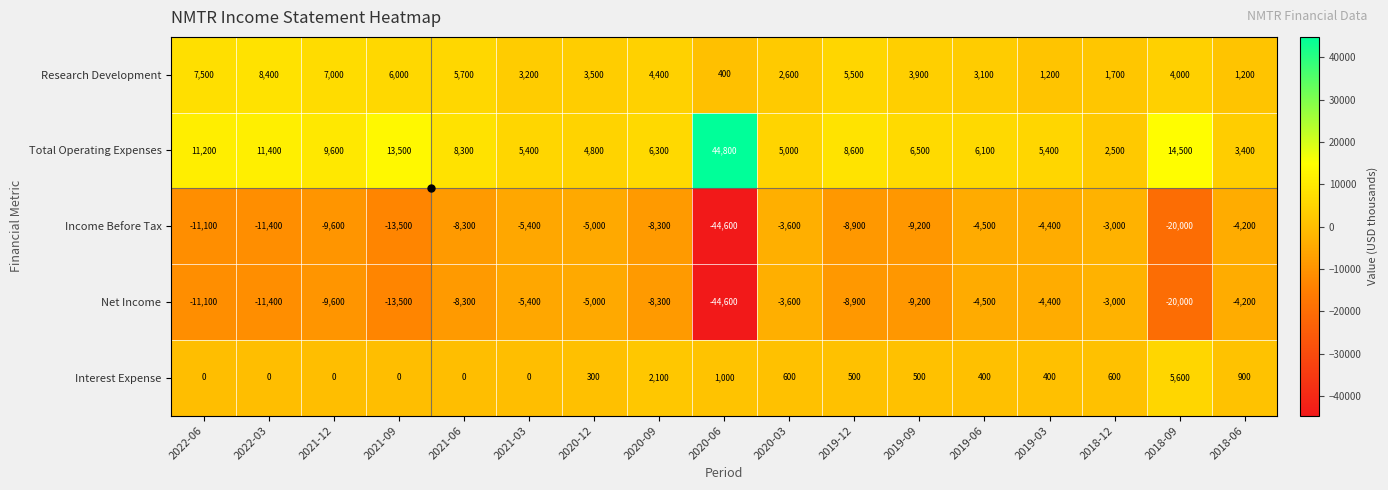

What is the difference between the highest and lowest values at 2022-03?

22800